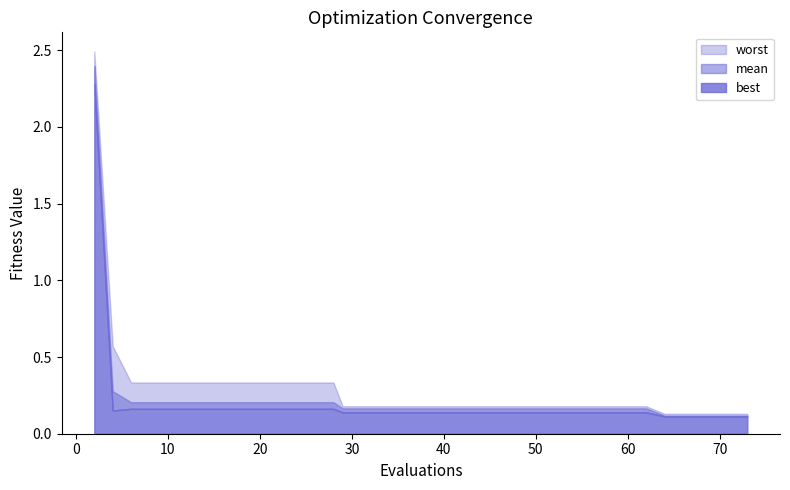

Which has a higher value, 6 or 45?

6